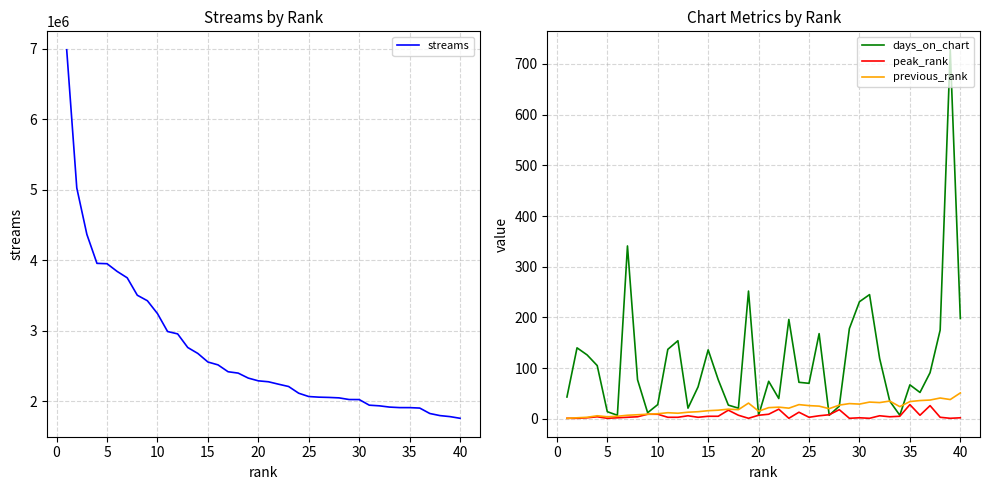

What is the maximum value for peak_rank?

28